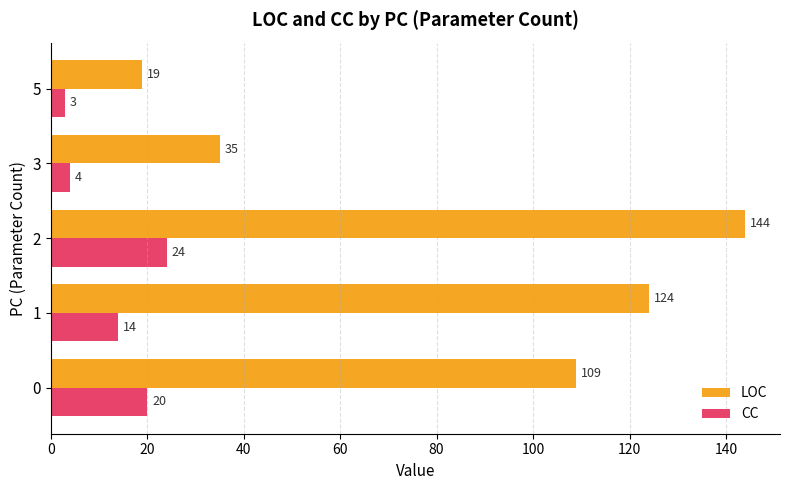

What is the difference between the highest and lowest values at 5?

16